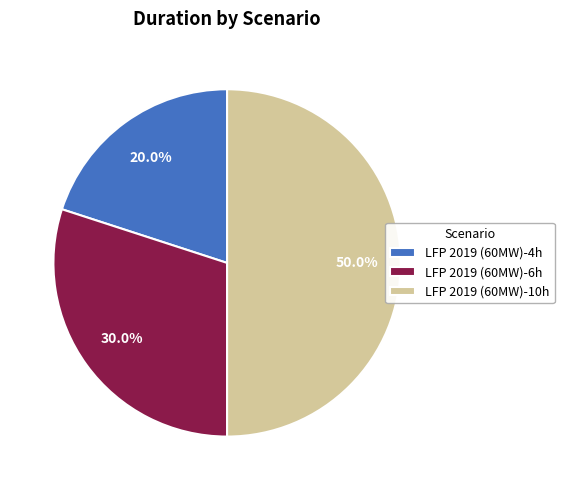

Which category has the biggest portion of the pie?

LFP 2019 (60MW)-10h